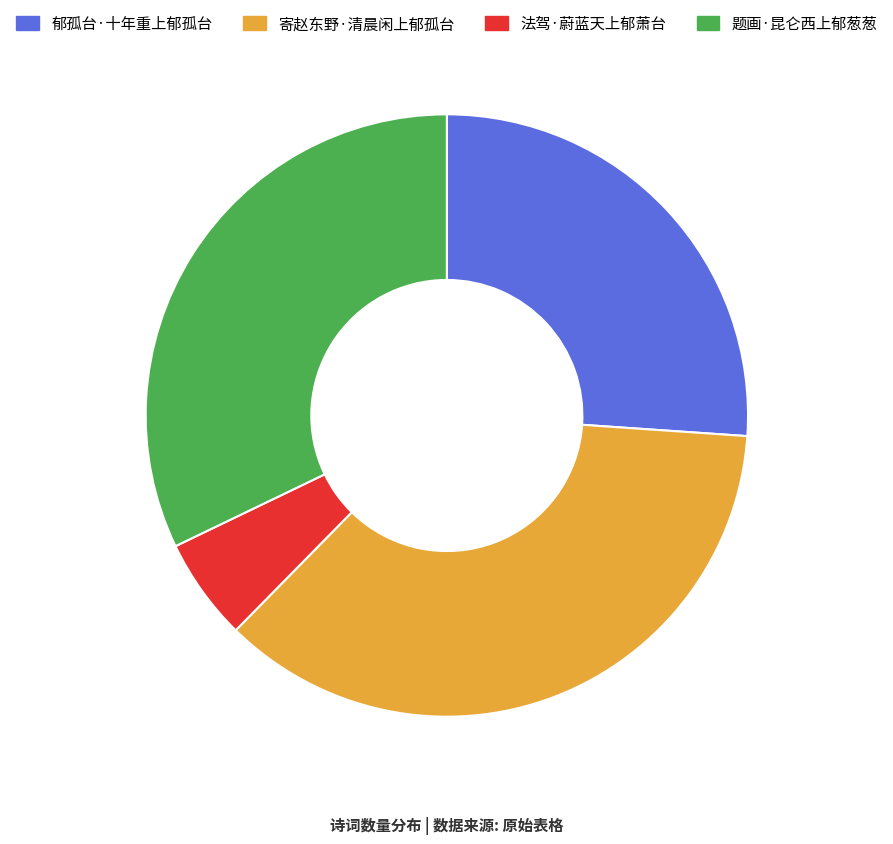

Combined, do 题画·昆仑西上郁葱葱 and 郁孤台·十年重上郁孤台 account for over 50%?

Yes